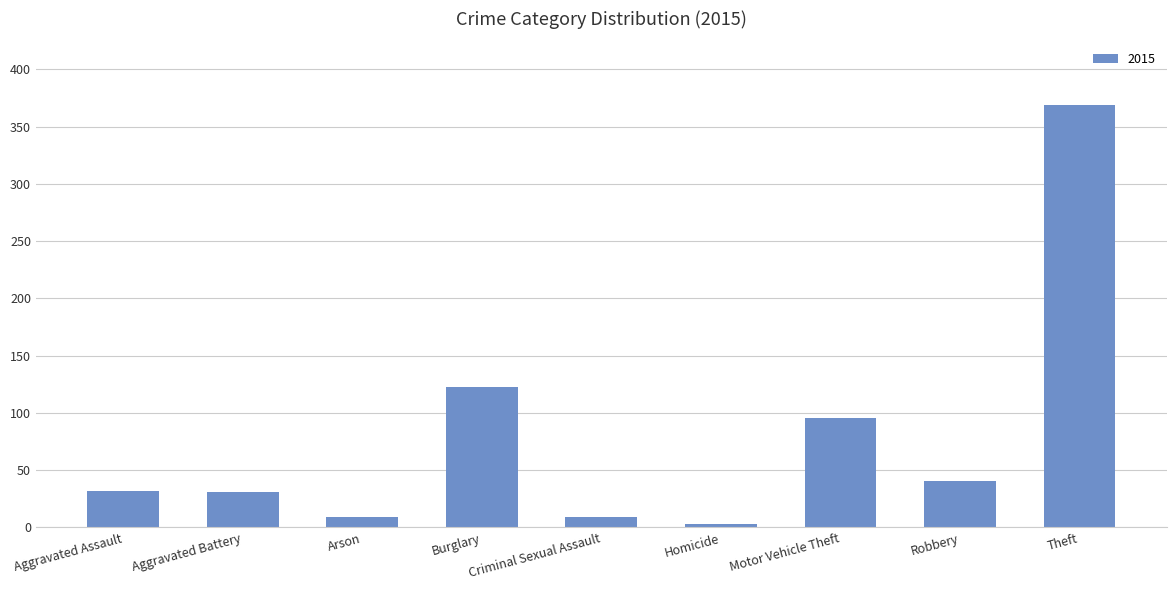

What is the ratio of the value at Burglary to the value at Aggravated Assault?

3.8